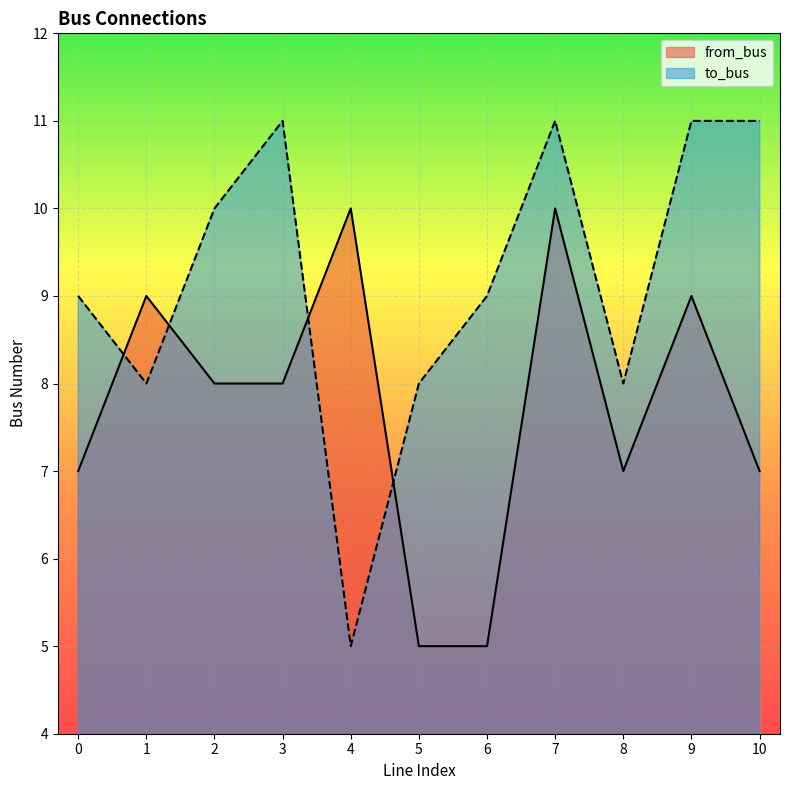

How many distinct data groups are displayed?

2